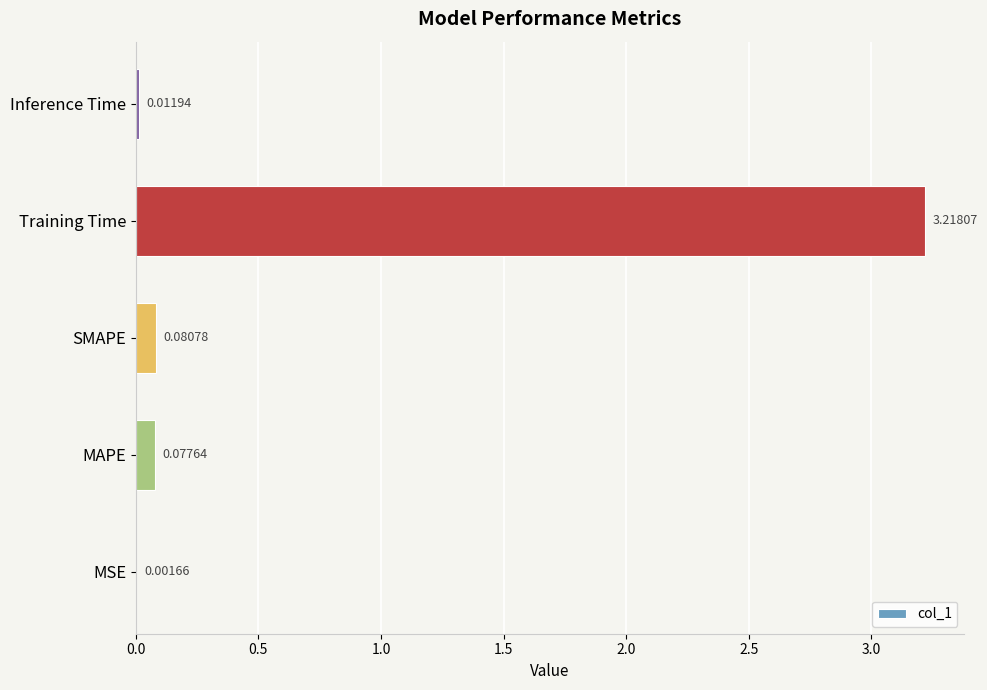

Between Training Time and MSE, which is larger?

Training Time